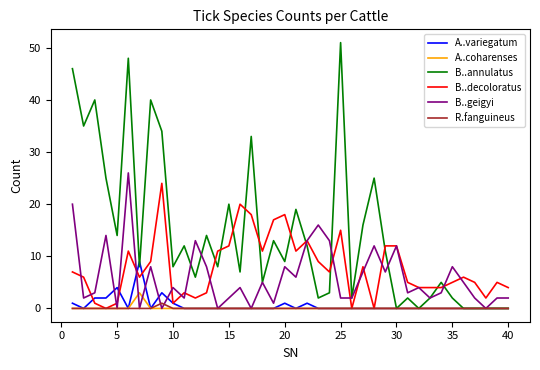

What is the sum of all R.fanguineus values?

1